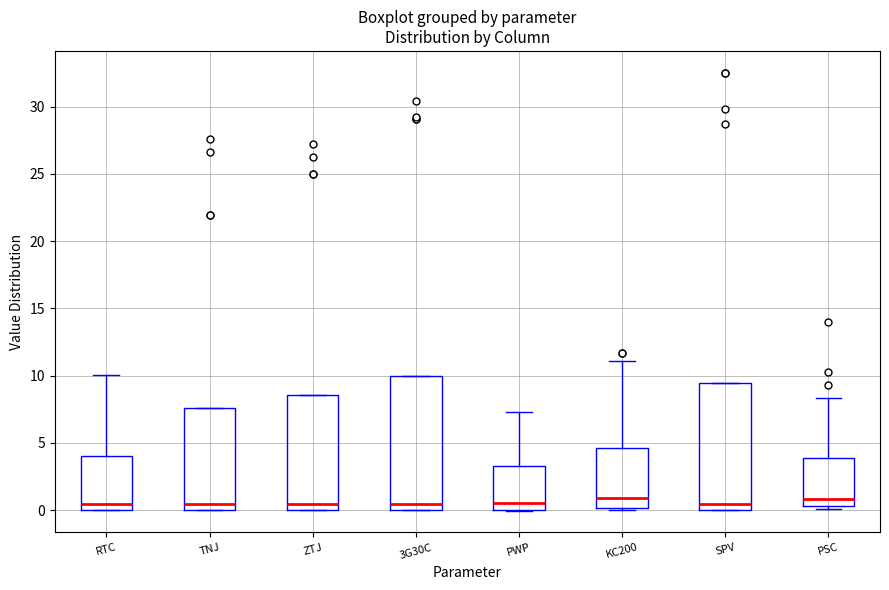

Comparing the boxes themselves (not the whiskers), which one is the tallest?

3G30C